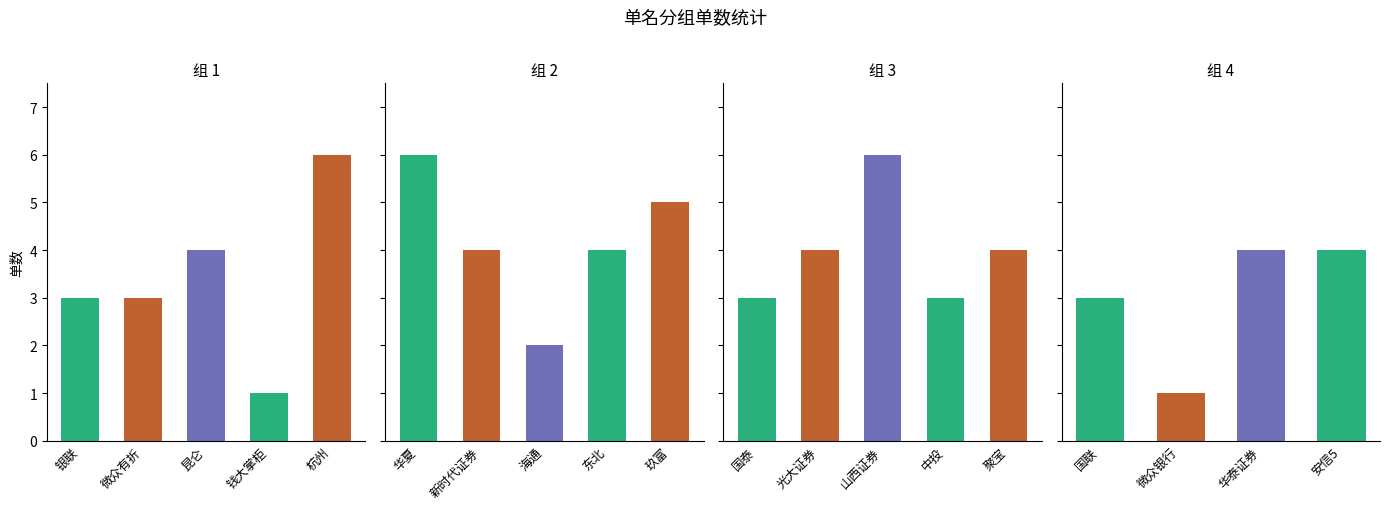

What is the value of the 5th bar from the left?

6